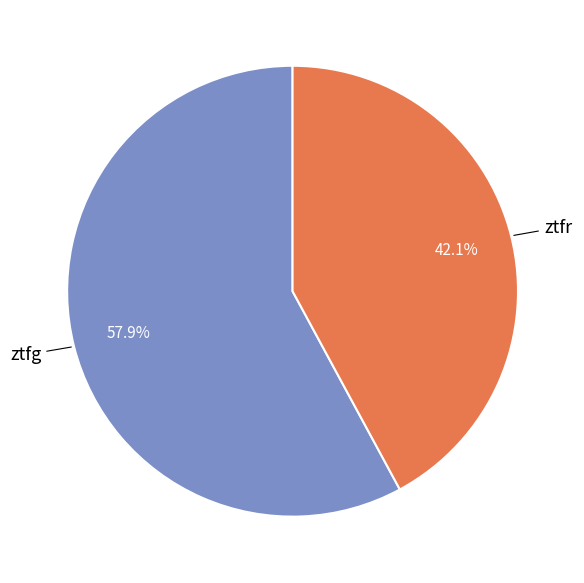

True or false: ztfr accounts for 42% of the total.

True